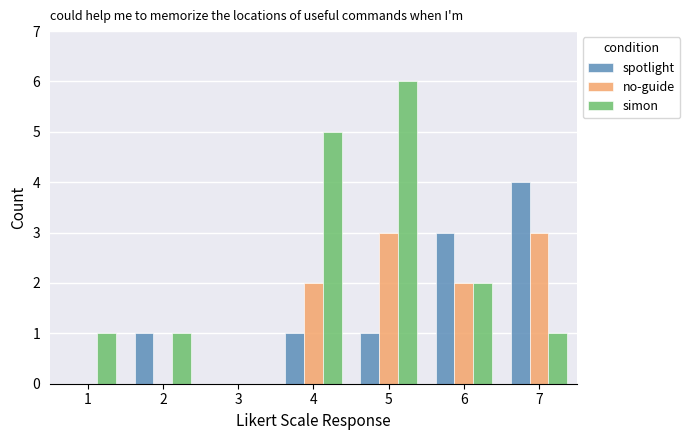

What is the sum of all simon values?

16